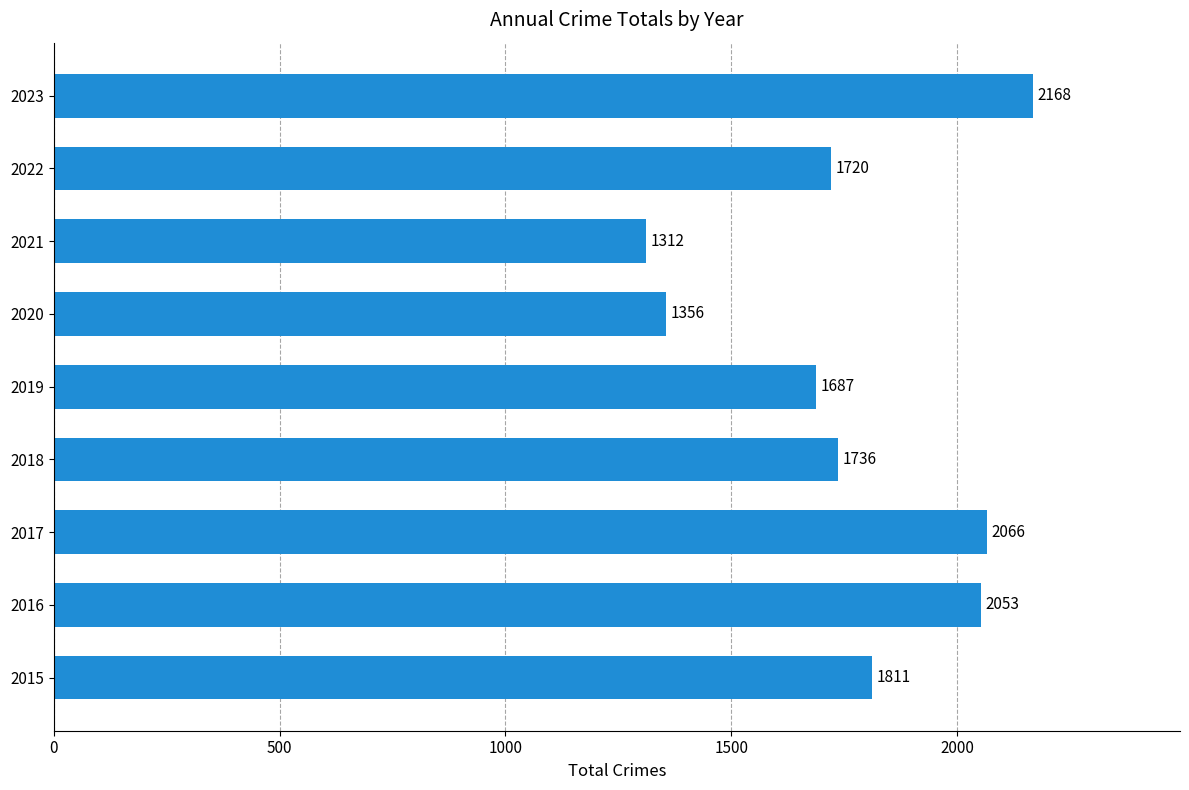

List the labels in order of value, largest first.

2023, 2017, 2016, 2015, 2018, 2022, 2019, 2020, 2021